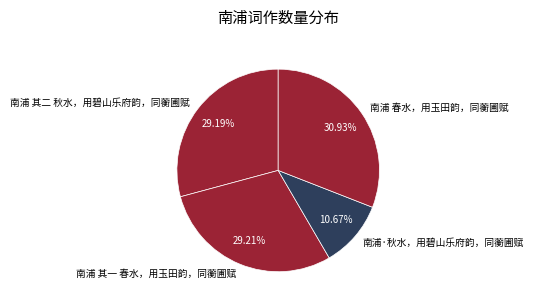

Approximately how many times larger is the value at 南浦 其一 春水，用玉田韵，同蘅圃赋 compared to 南浦·秋水，用碧山乐府韵，同蘅圃赋?

2.7